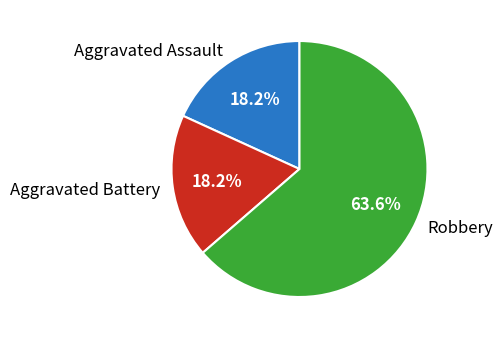

What portion of the pie excludes Aggravated Battery?

81.8%